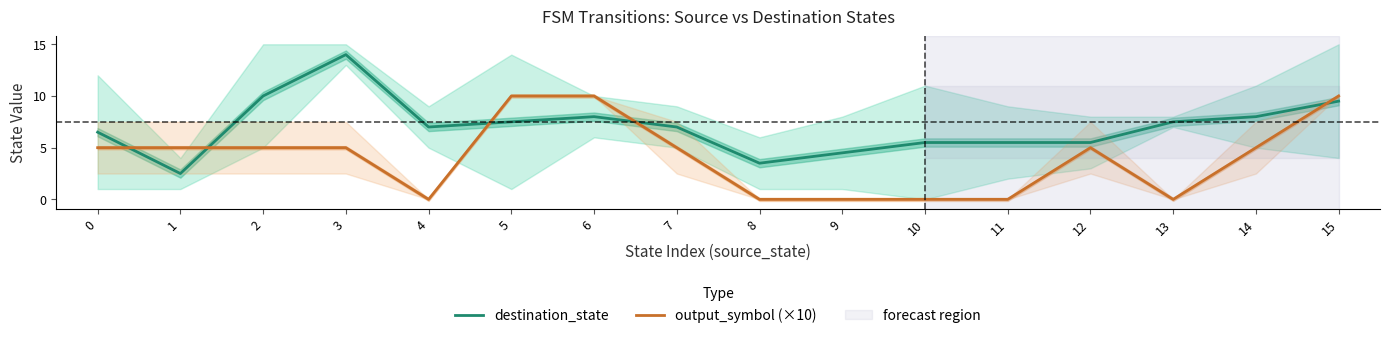

True or false: output_symbol (×10) has a value of 7.0 at 4.

False